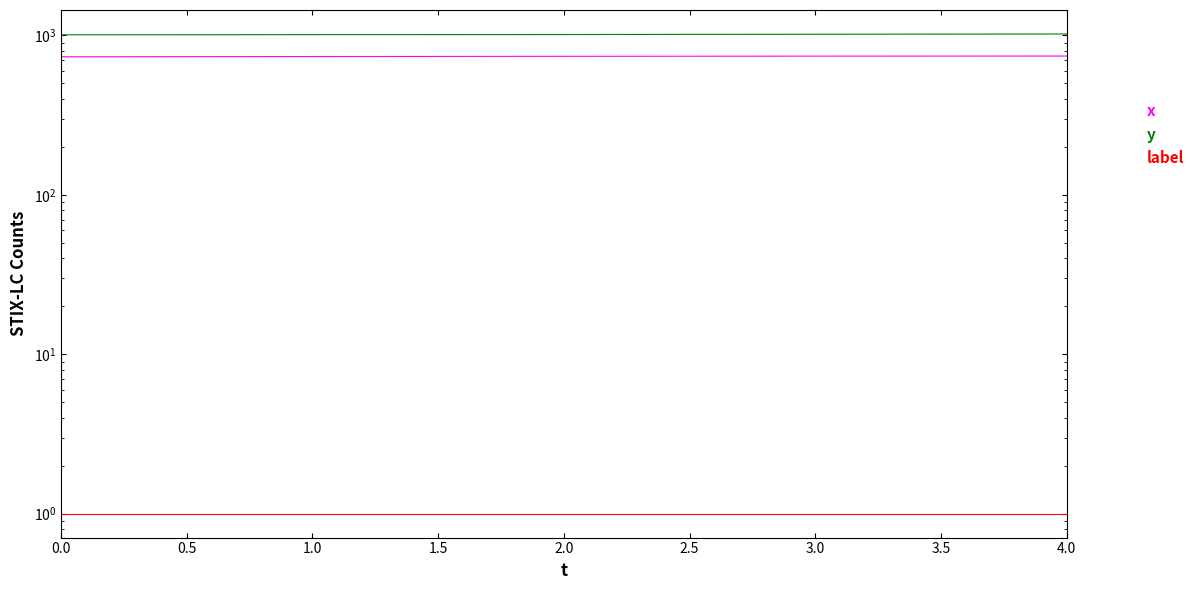

What are all the series names shown in the legend?

x, y, label